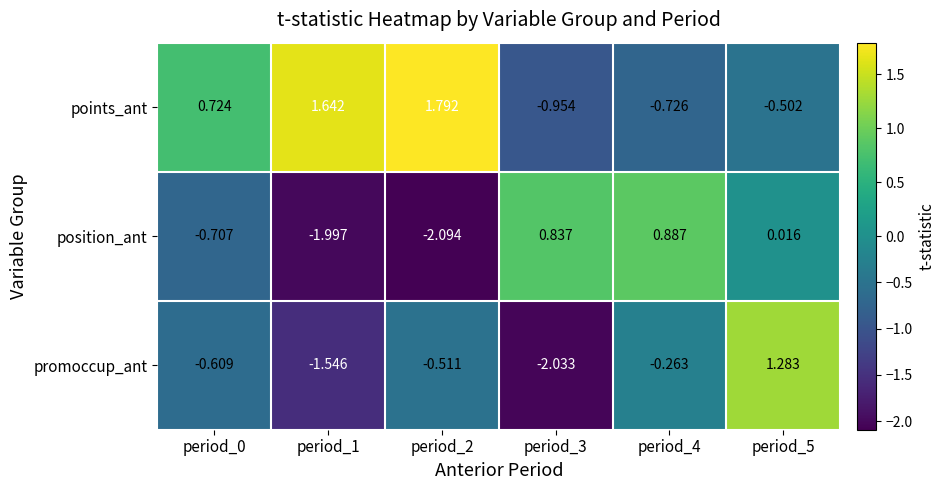

Rank the series by their maximum value, from lowest to highest.

position_ant, promoccup_ant, points_ant